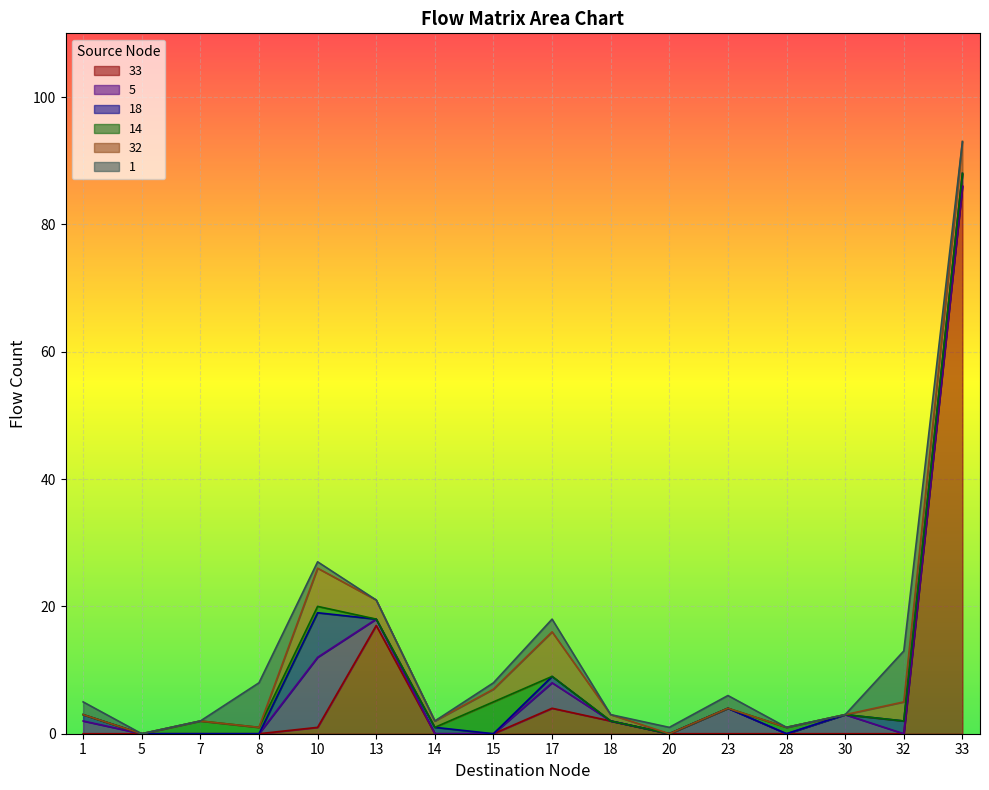

The value of 33 at 8 is 44. True or false?

False